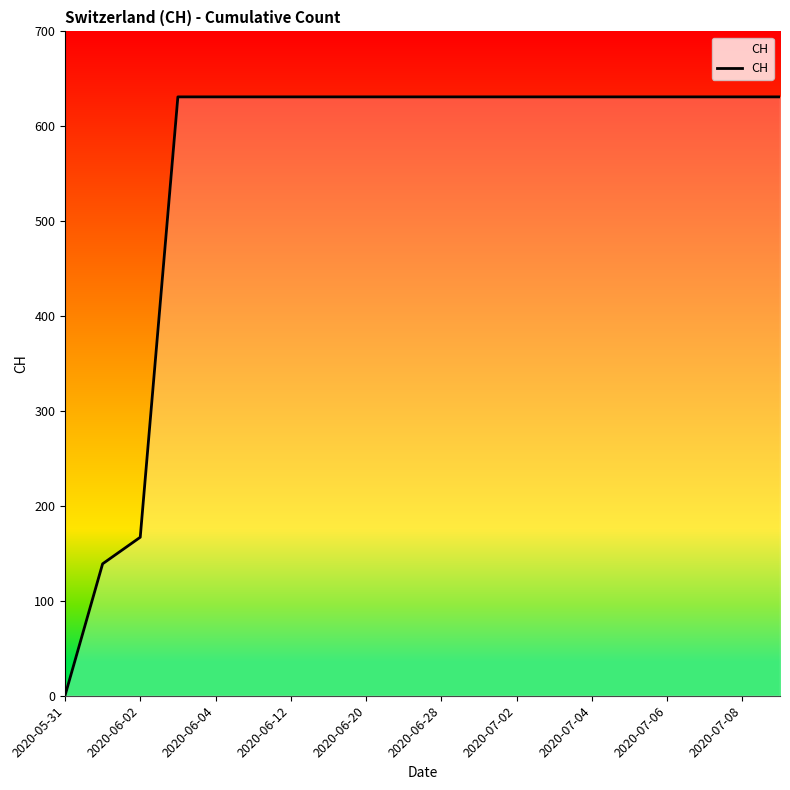

What is the average value?

552